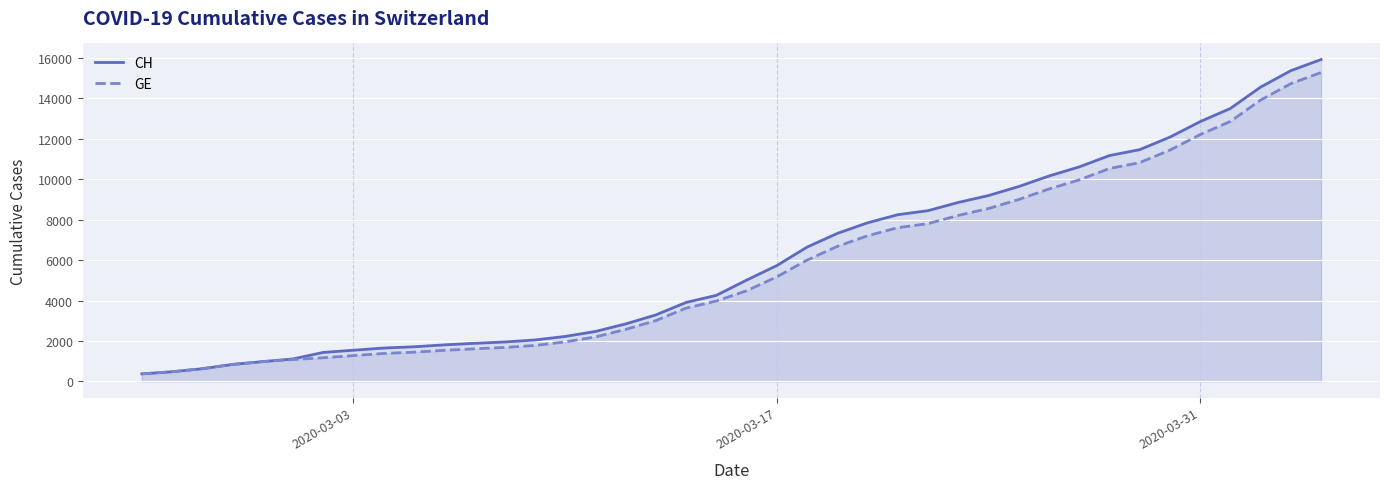

The value of GE at 2020-03-03 is 249. True or false?

False